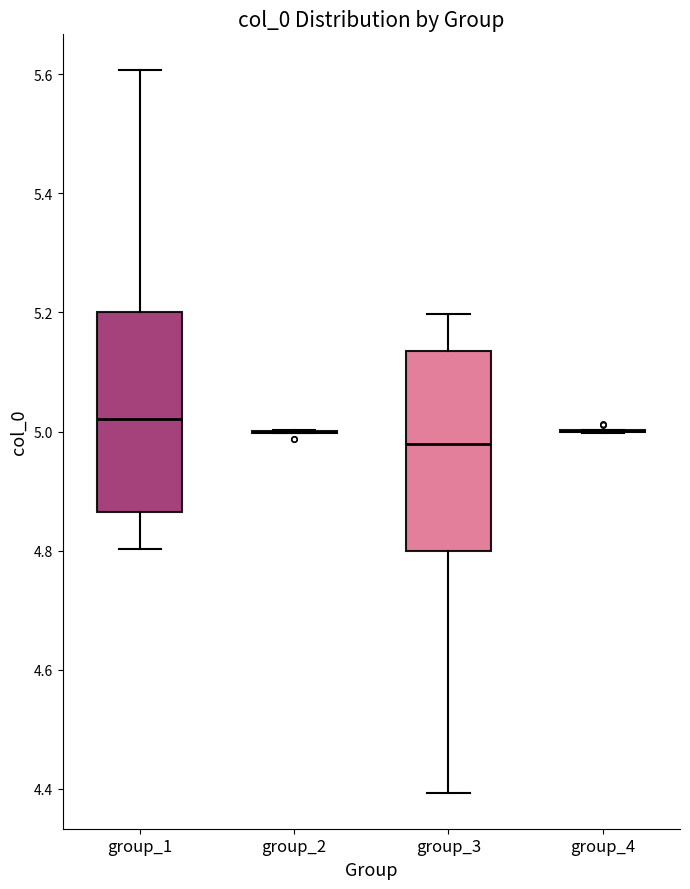

Where does the median line of the box for group_1 sit on the y-axis? The values are not printed on the chart, so give them approximately, as read against the axis.

5.02